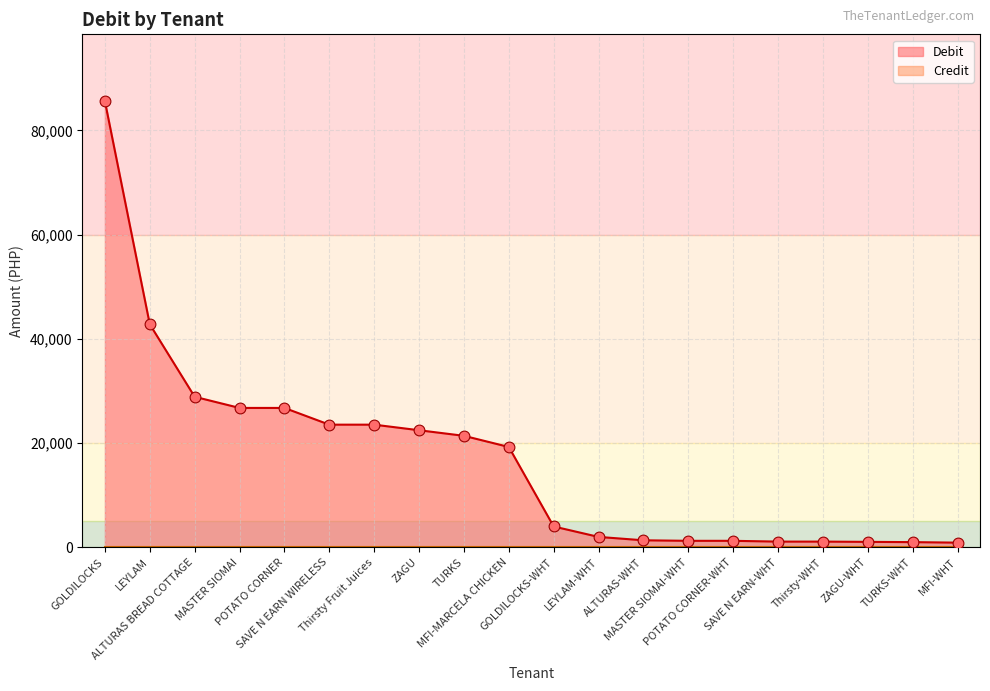

Which has a higher value, ZAGU-WHT or MASTER SIOMAI?

MASTER SIOMAI